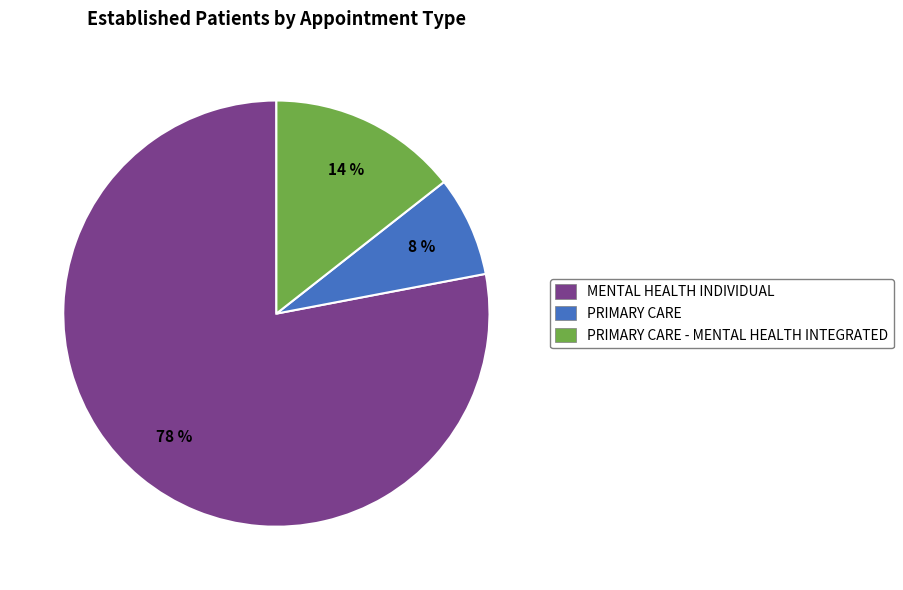

To the nearest percent, what is the average slice percentage?

33%